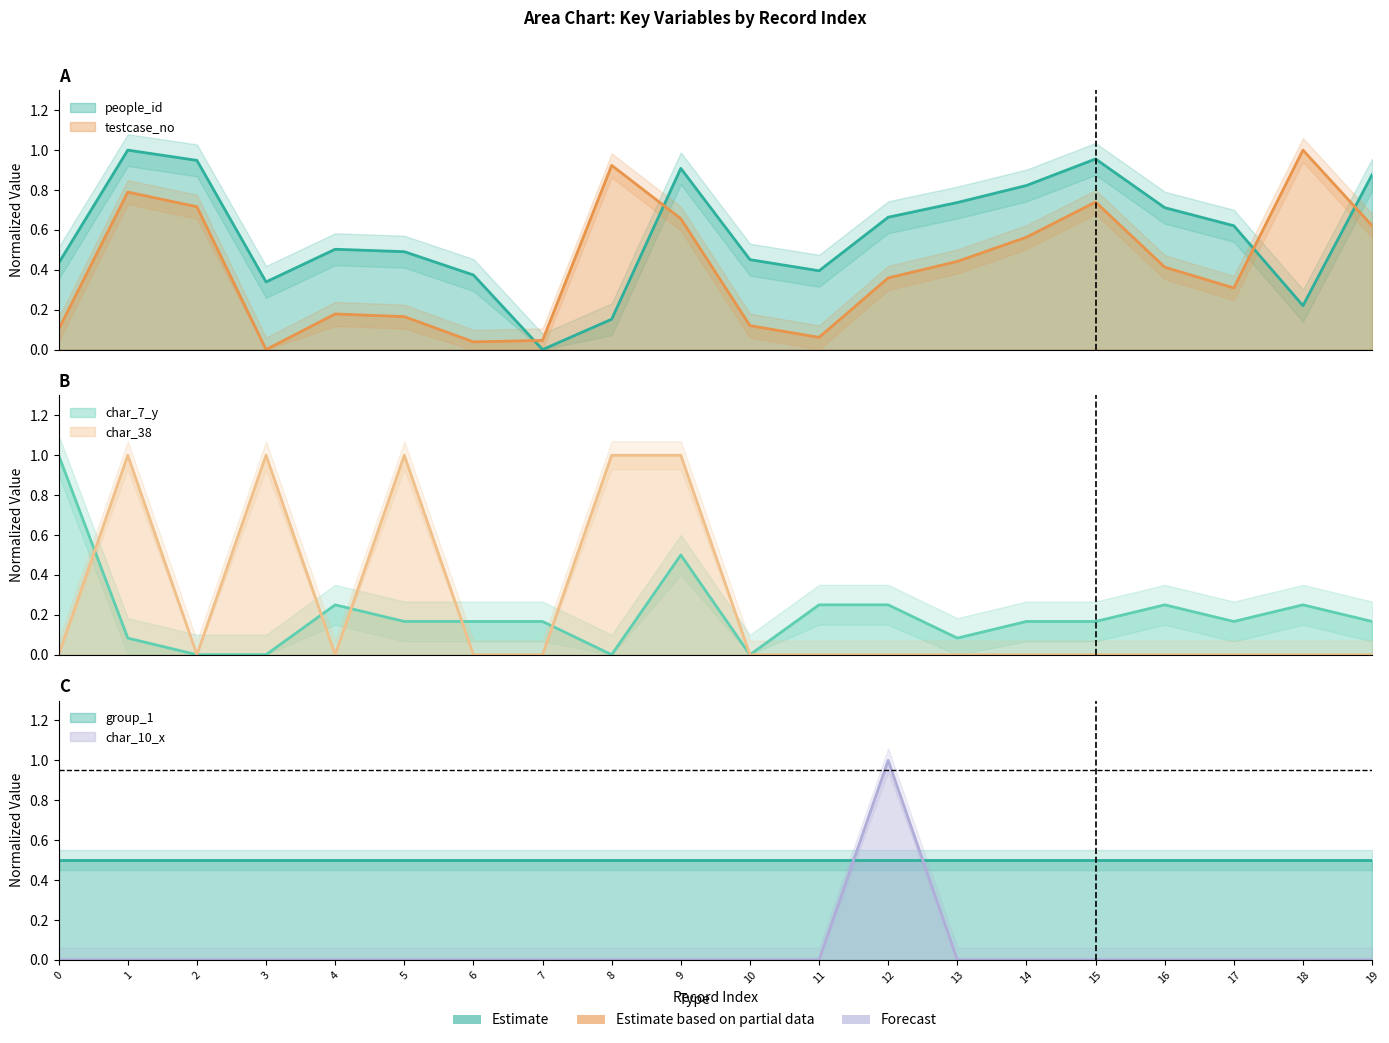

Between which two adjacent categories do people_id and char_7_y first intersect?

0 and 1